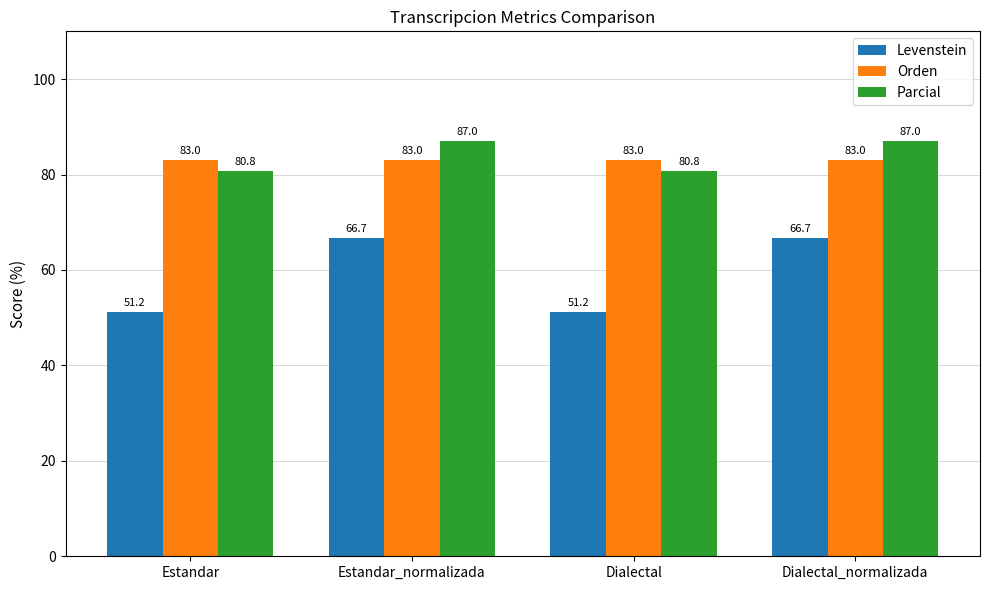

What is the total value across all series at Dialectal?

215.0